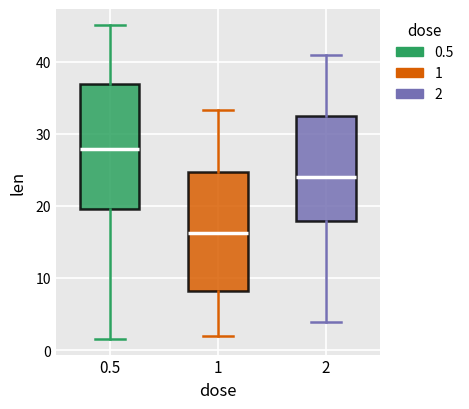

Which box's median line is the highest?

0.5